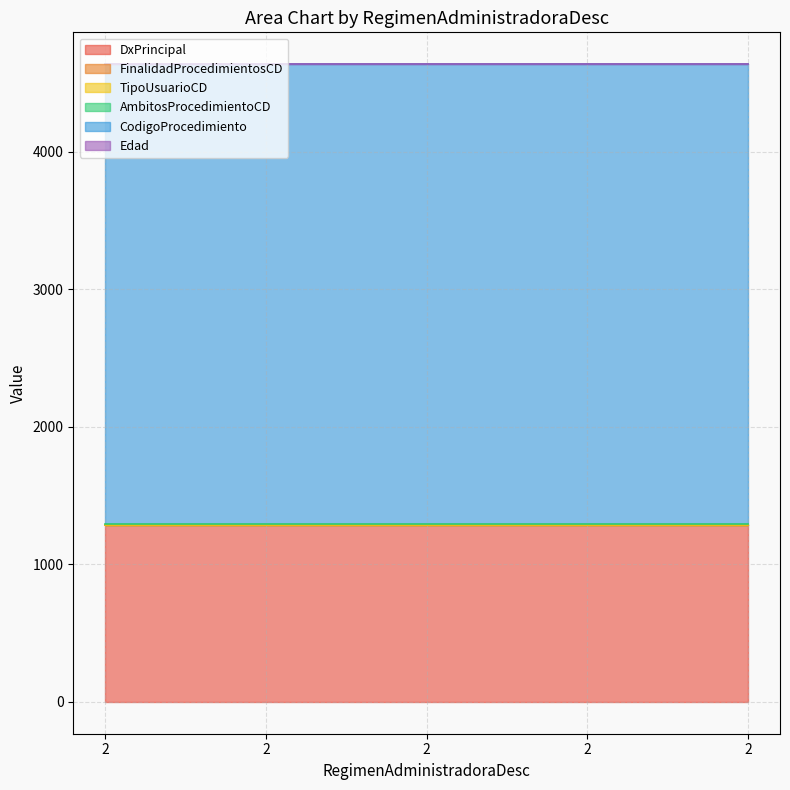

Does the chart display data point markers on the line(s)?

No